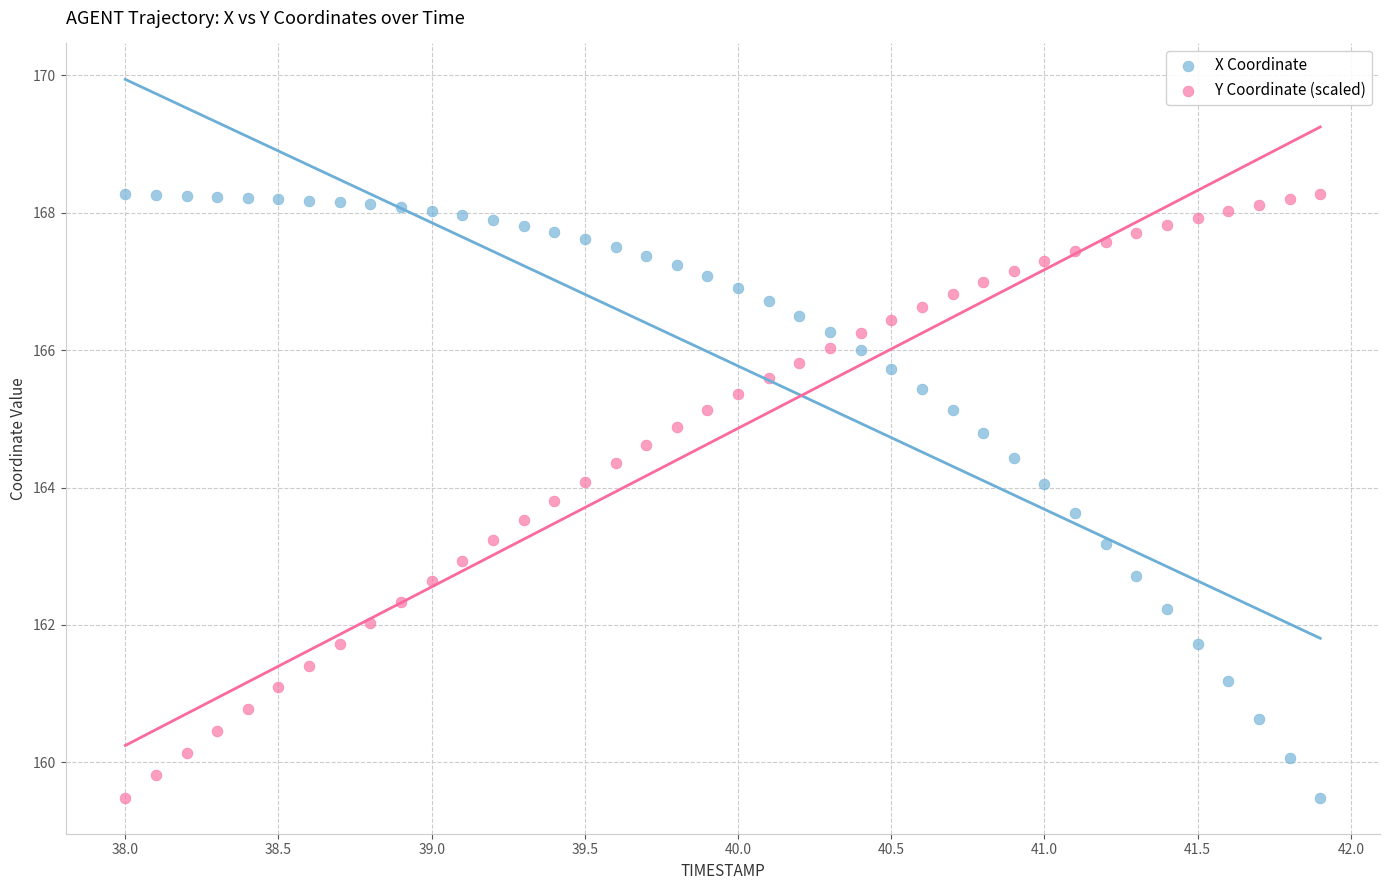

Across all data points, what is the range of Y values (max minus min)?

8.8